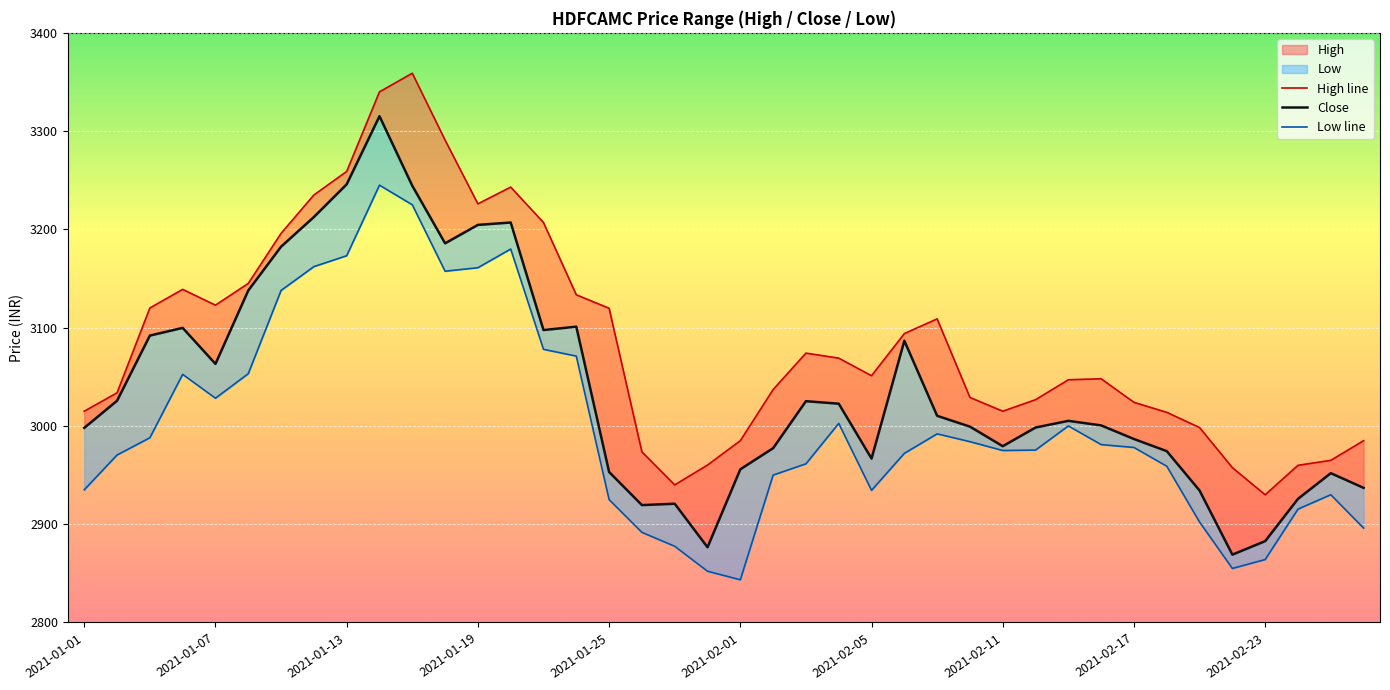

What is the minimum value for High line?

2929.9